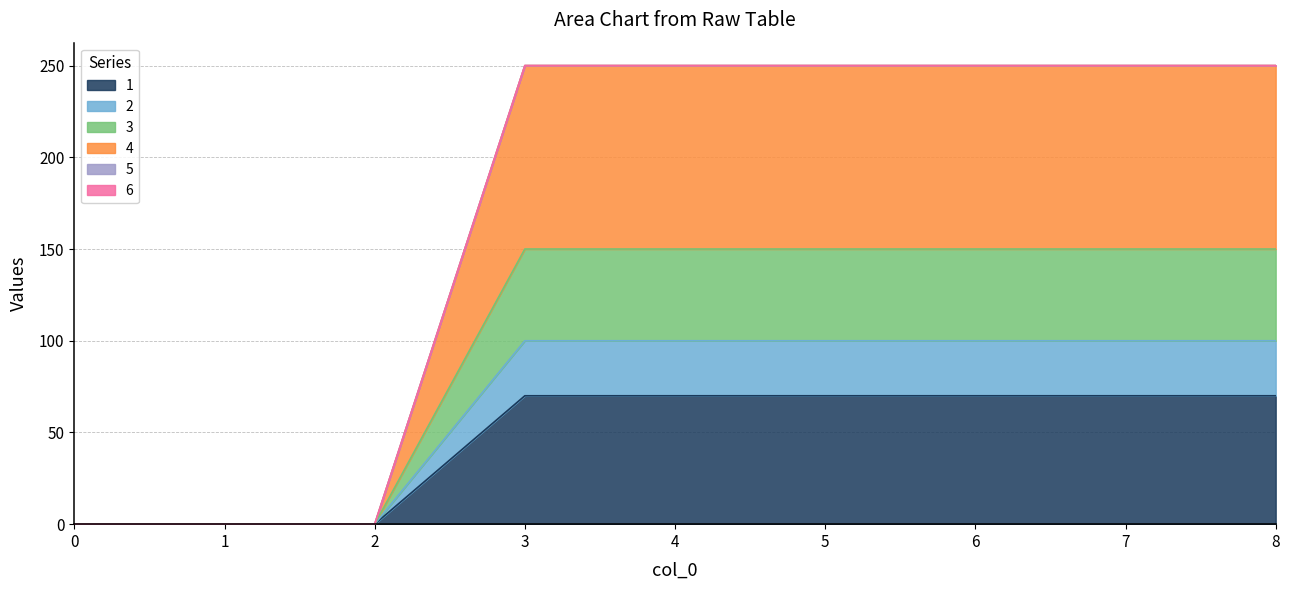

Rank the categories by 4 value from highest to lowest.

3, 4, 5, 6, 7, 8, 0, 1, 2